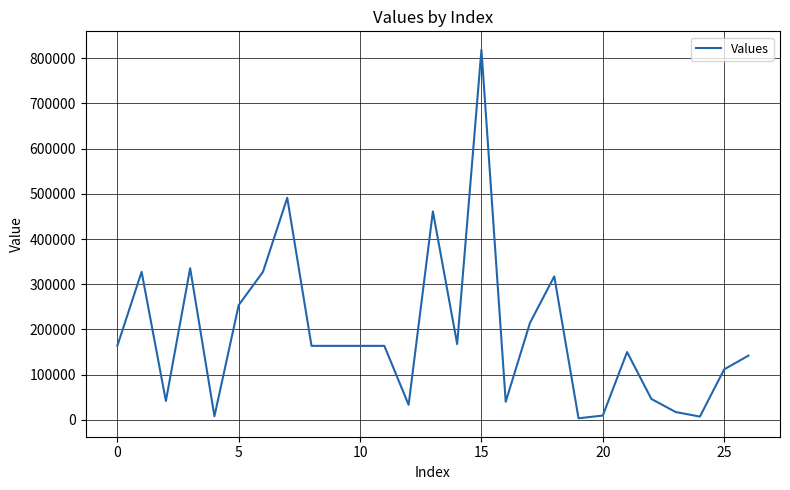

What is the maximum value shown in the chart?

818550